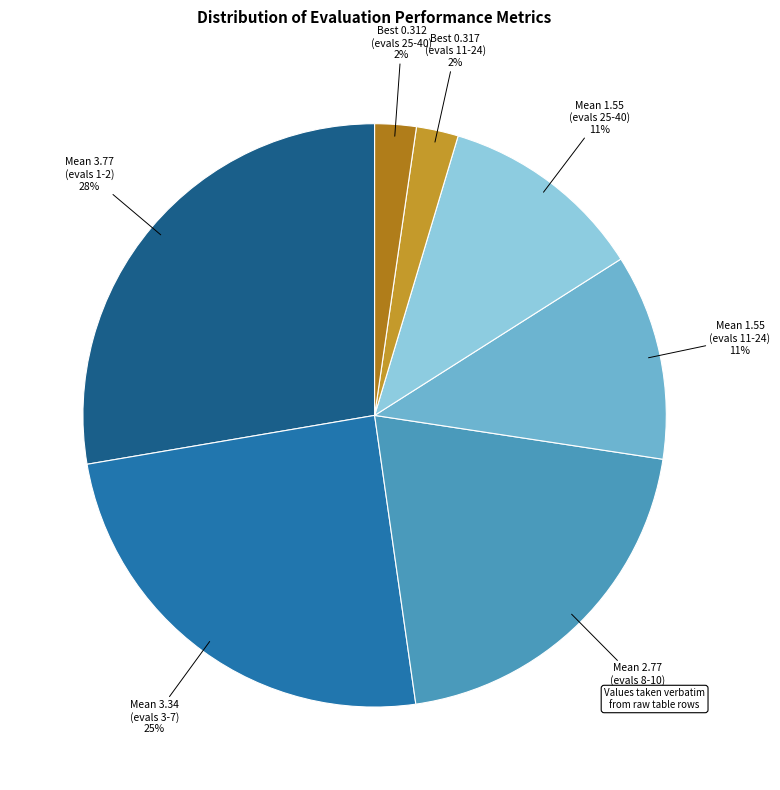

What is the largest slice in the pie chart?

Mean 3.77 (evals 1-2)